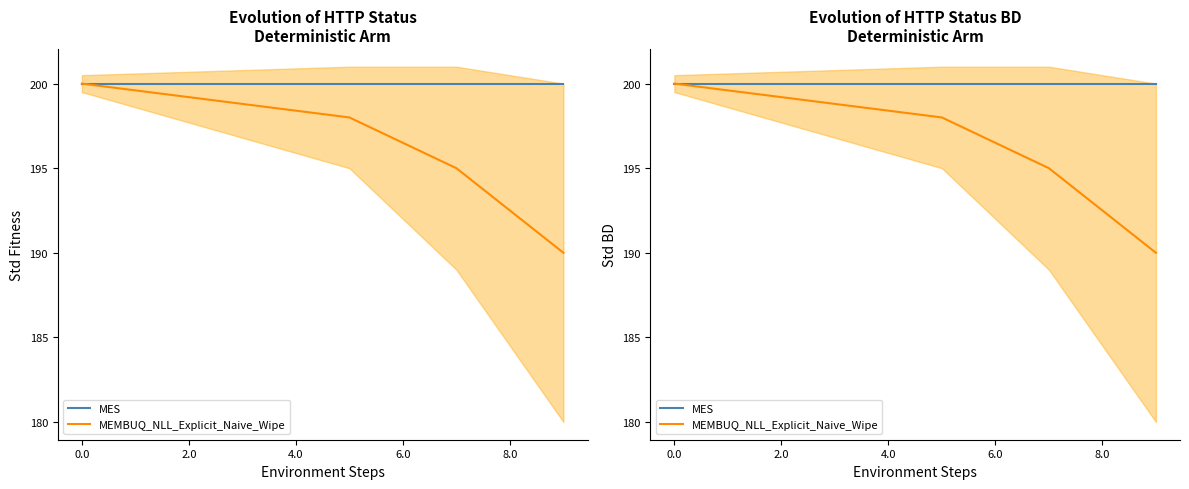

What are all the series names shown in the legend?

MES, MEMBUQ_NLL_Explicit_Naive_Wipe